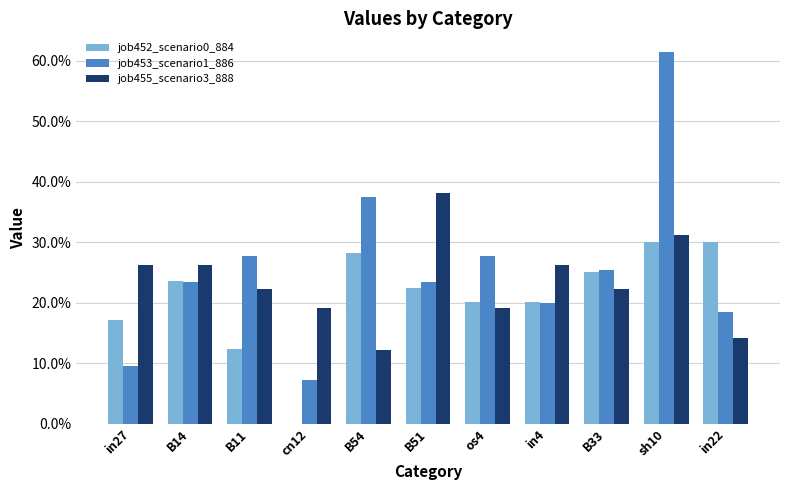

Reading left to right, transcribe all the data shown in this chart.

job452_scenario0_884: 0.2	0.2	0.1	0.0	0.3	0.2	0.2	0.2	0.3	0.3	0.3
job453_scenario1_886: 0.1	0.2	0.3	0.1	0.4	0.2	0.3	0.2	0.3	0.6	0.2
job455_scenario3_888: 0.3	0.3	0.2	0.2	0.1	0.4	0.2	0.3	0.2	0.3	0.1